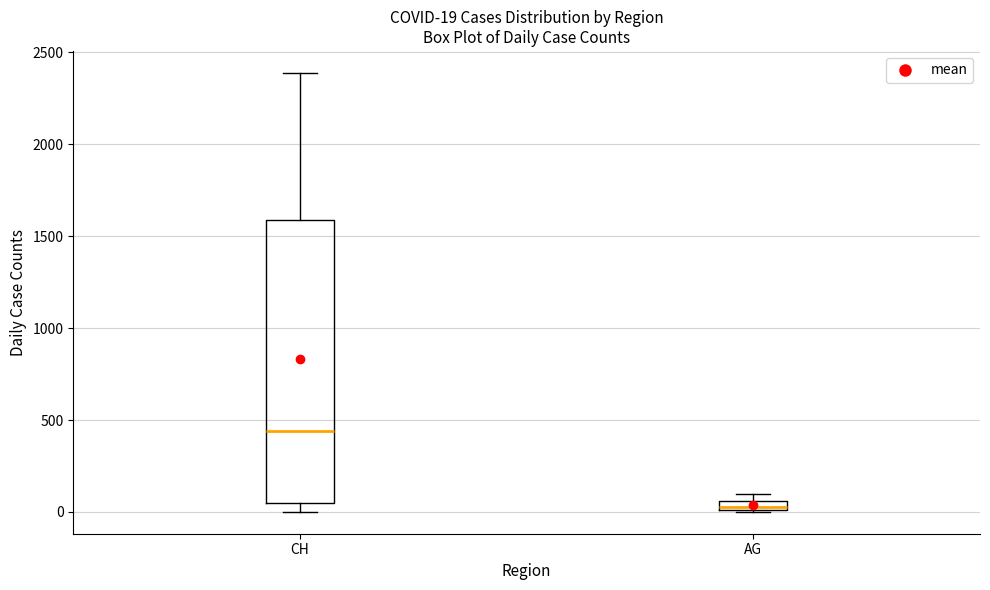

Which box is the tallest, from its lower edge to its upper edge?

CH